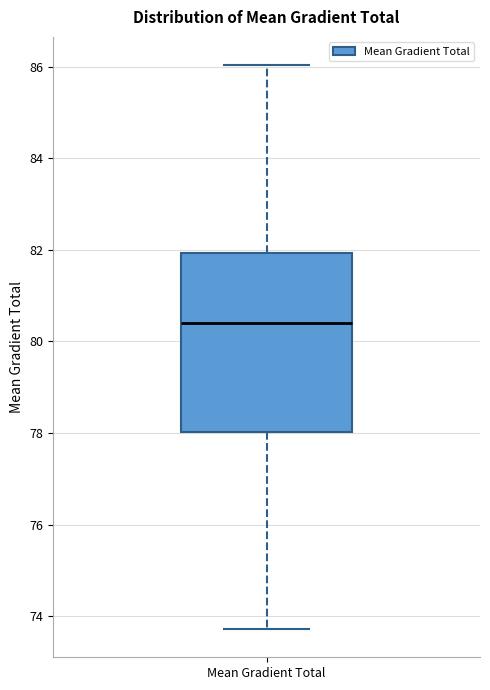

Read this box plot against the y-axis: the position of the median line, the range covered by the box, and the ends of both whiskers. The values are not printed on the chart, so give them approximately, as read against the axis.

median 80.4, box 78.0 to 82.0, whiskers 73.8 to 86.0